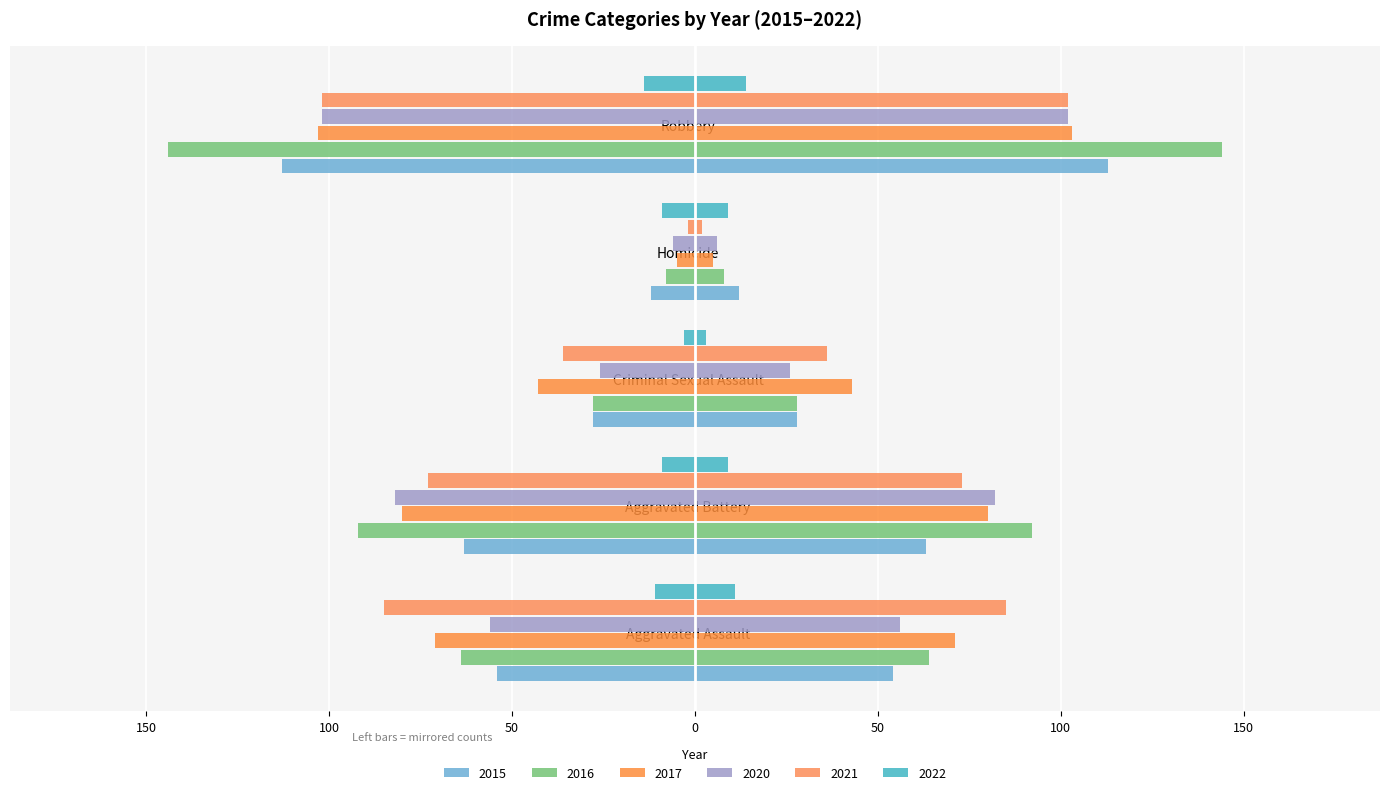

How many data points does each series have?

5